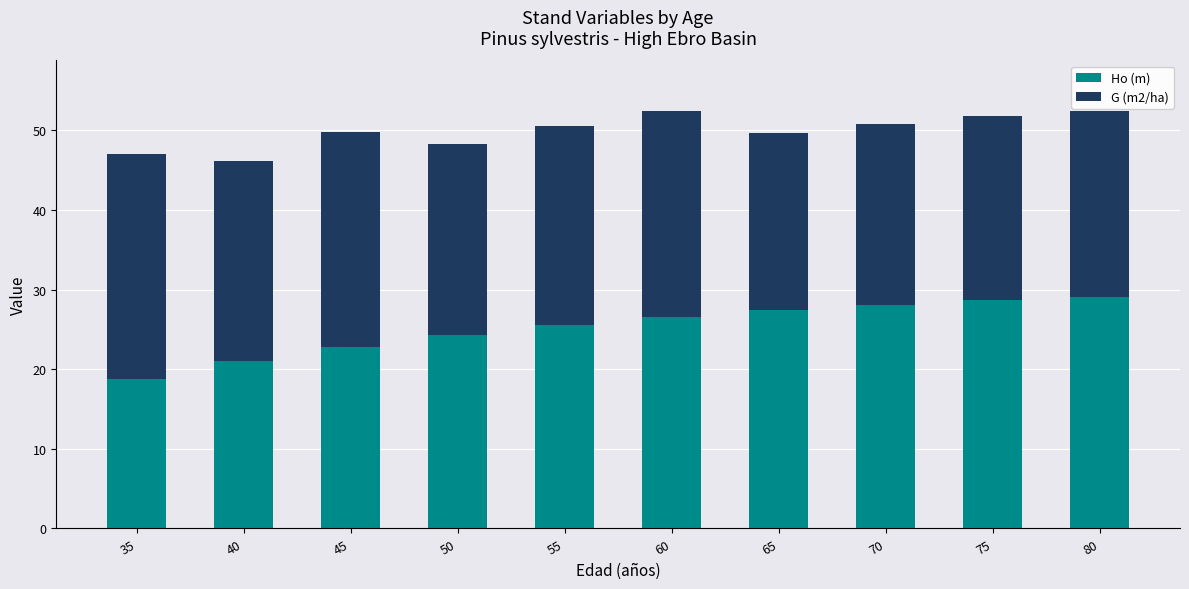

How many values in the Ho (m) series exceed 26?

5